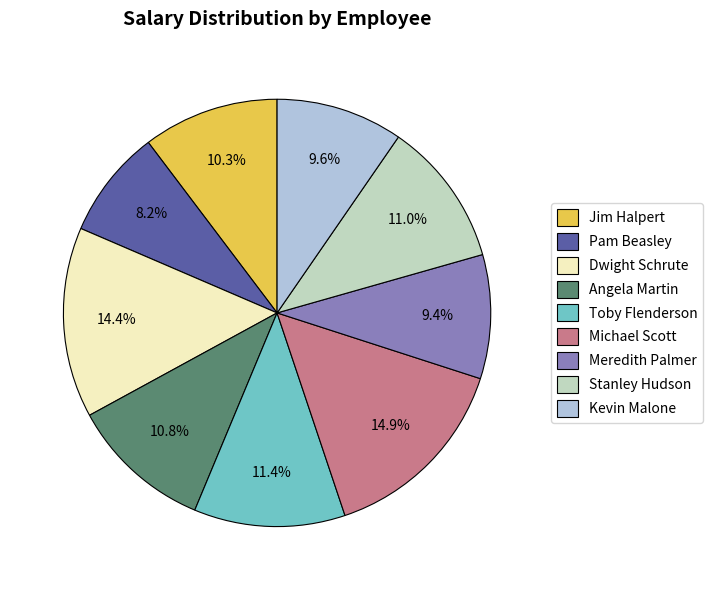

What is the smallest slice in the pie chart?

Pam Beasley